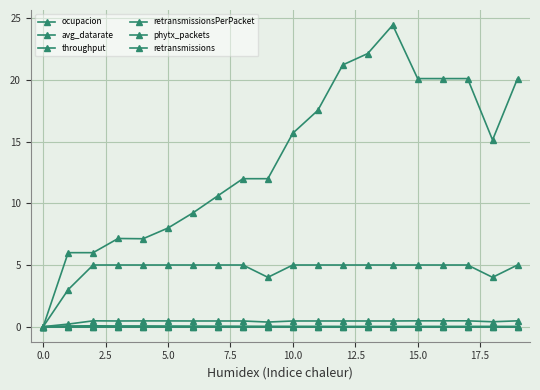

Does the chart have visible grid lines?

Yes